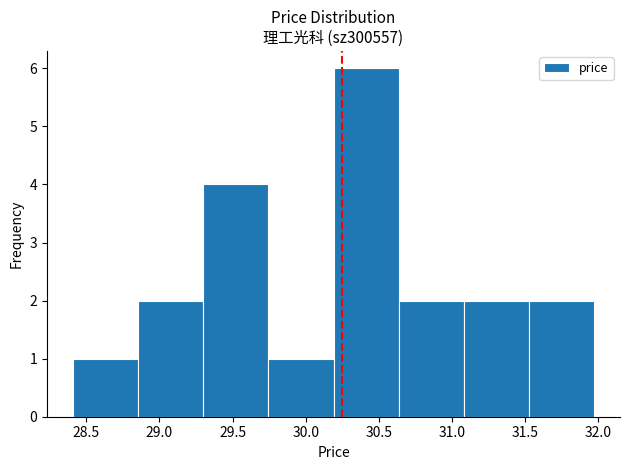

Reading left to right, list every bar in this chart as the range it spans on the x-axis followed by its height. Neither the bar edges nor the heights are printed on the chart, so give them approximately, as read against the axes.

28.410 to 28.855: 1
28.855 to 29.300: 2
29.300 to 29.745: 4
29.745 to 30.190: 1
30.190 to 30.635: 6
30.635 to 31.080: 2
31.080 to 31.525: 2
31.525 to 31.970: 2